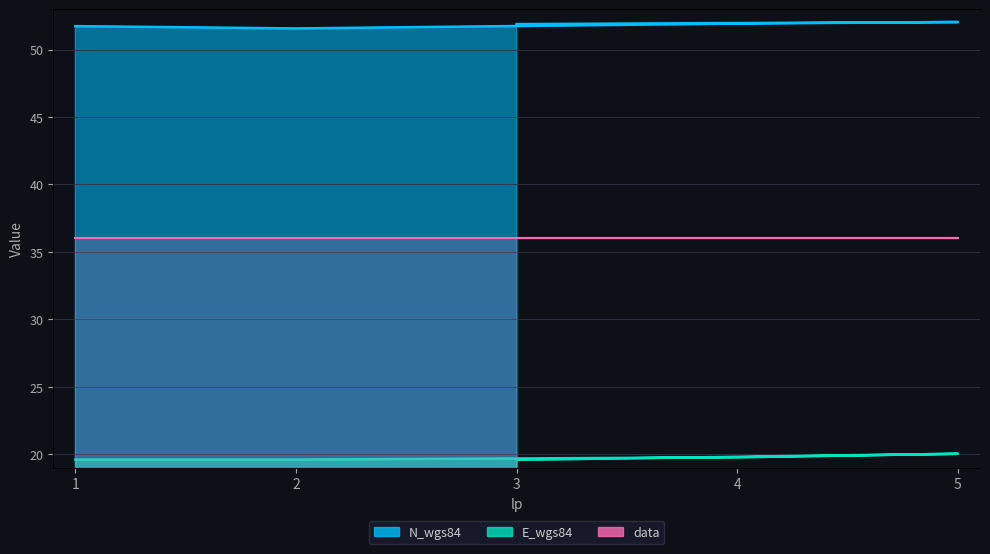

At which category is the sum across all series the highest?

5